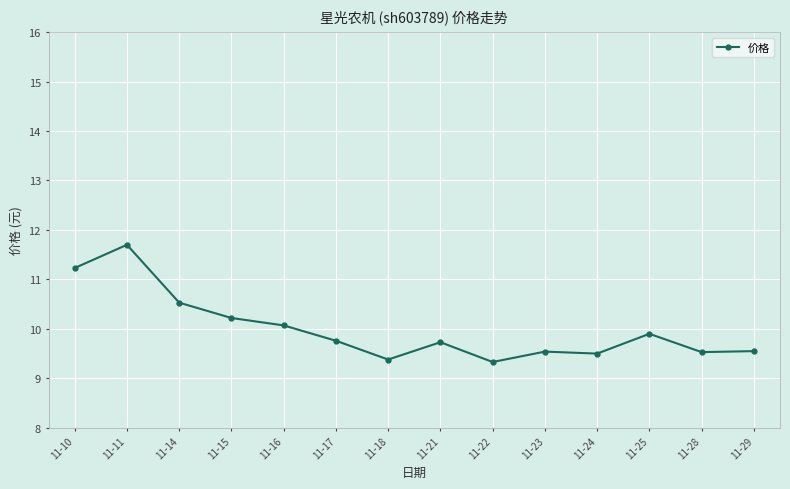

What is the sum of the values at 11-16 and 11-22?

19.4